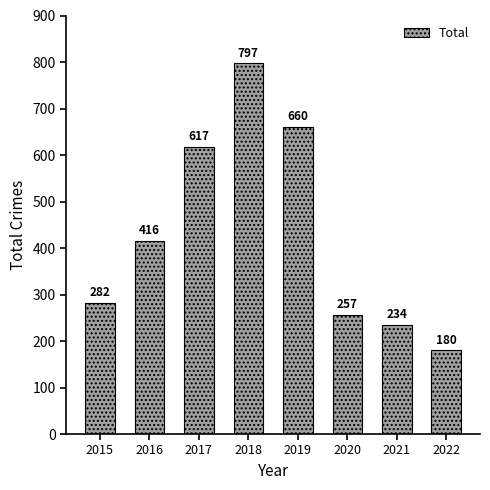

True or false: the data shows 797 at 2018.

True